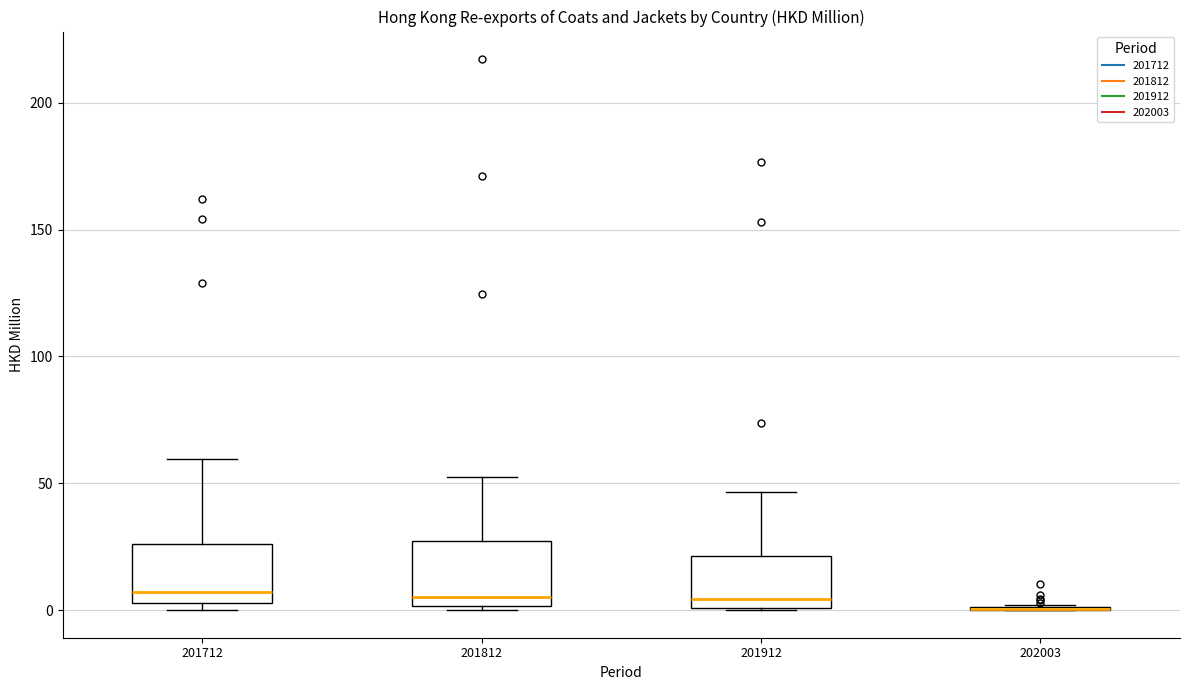

Where is the upper edge of the box at x = 201812 on the y-axis? The values are not printed on the chart, so give them approximately, as read against the axis.

25